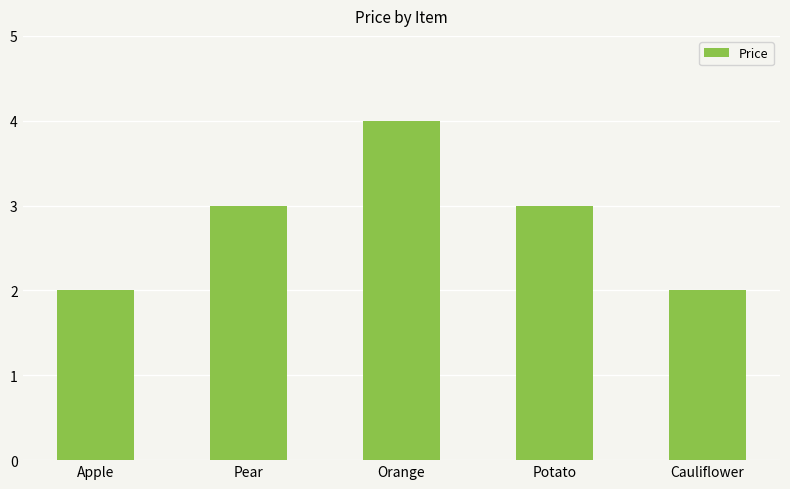

Approximately how many times larger is the value at Orange compared to Cauliflower?

2.0